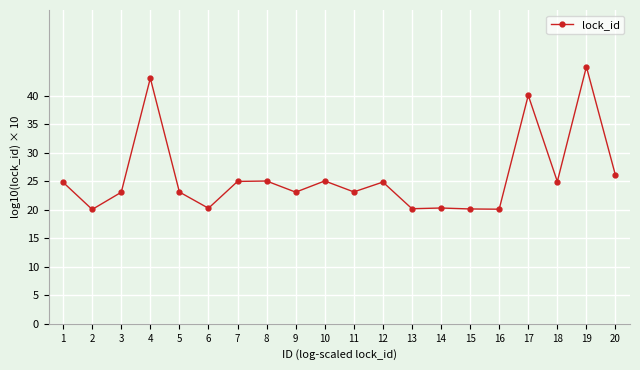

What is the difference between the second highest and second lowest values?

23.0